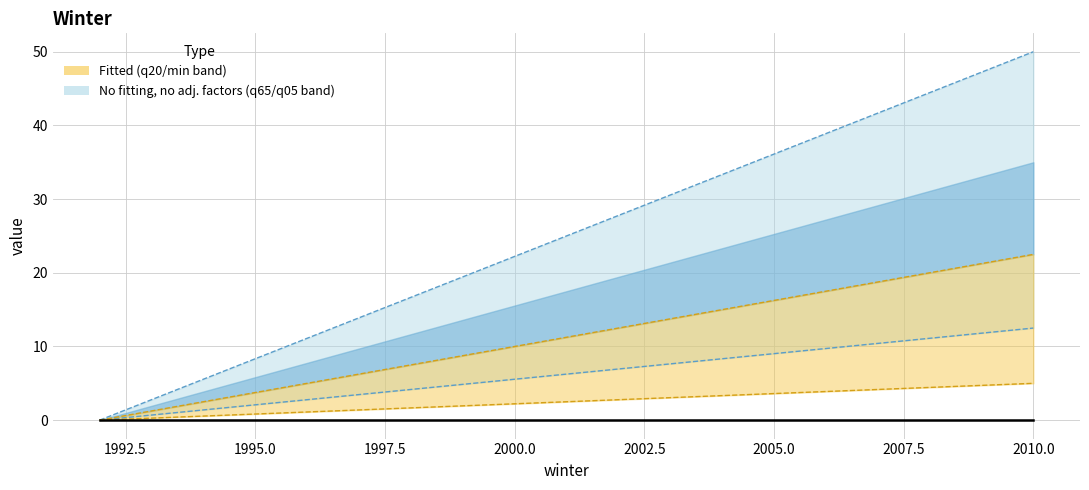

True or false: min line has more than 0 points higher than both neighbors.

False